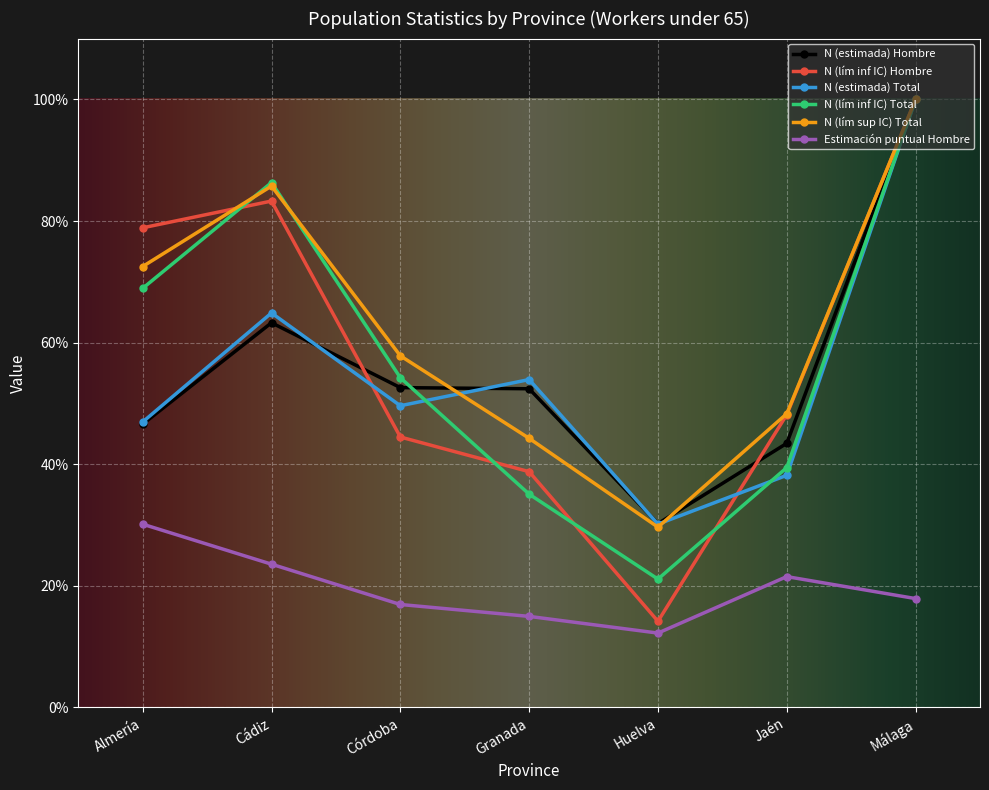

Is this an area chart (filled region under the line)?

No